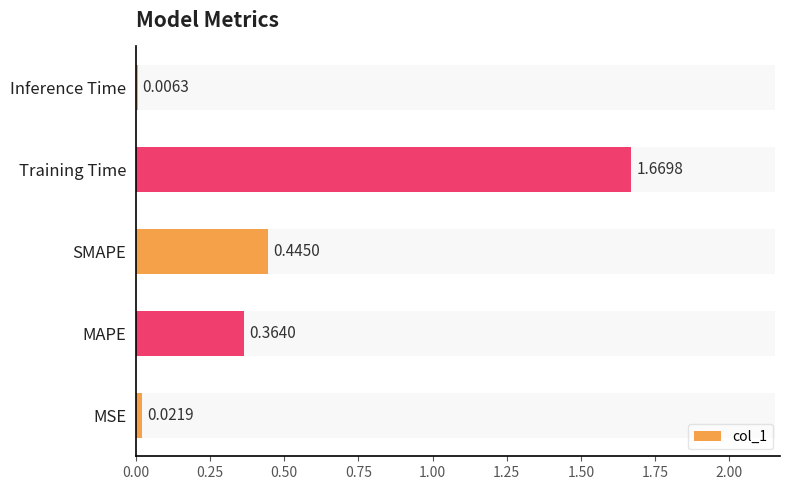

Reading left to right, transcribe all the data shown in this chart.

0.0	0.4	0.4	1.7	0.0